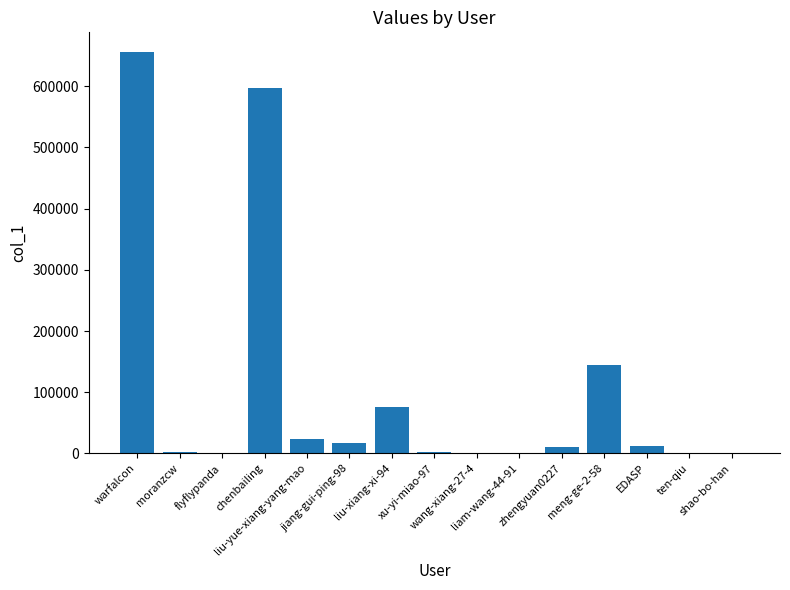

How many distinct data groups are displayed?

1